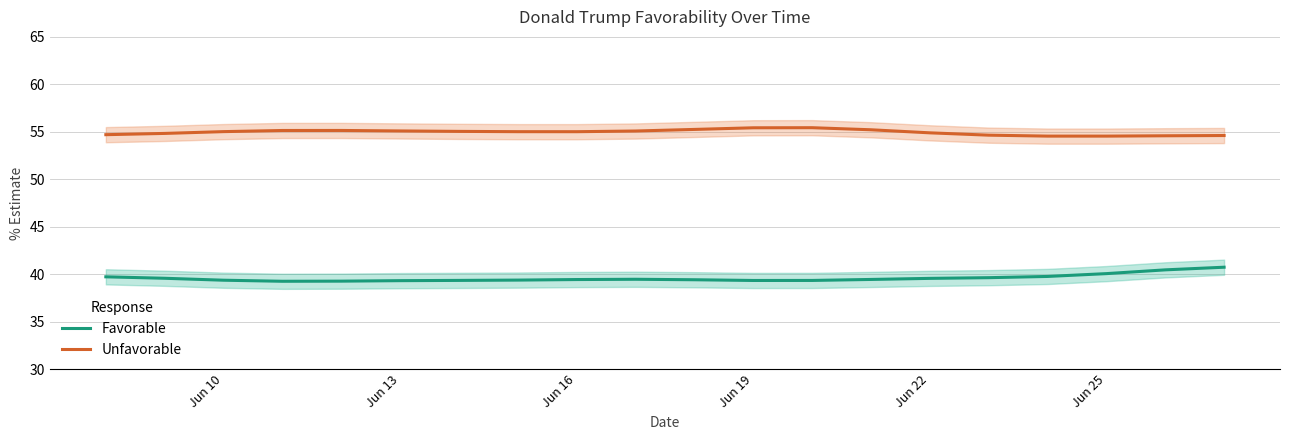

True or false: Favorable has more than 1 points higher than both neighbors.

False